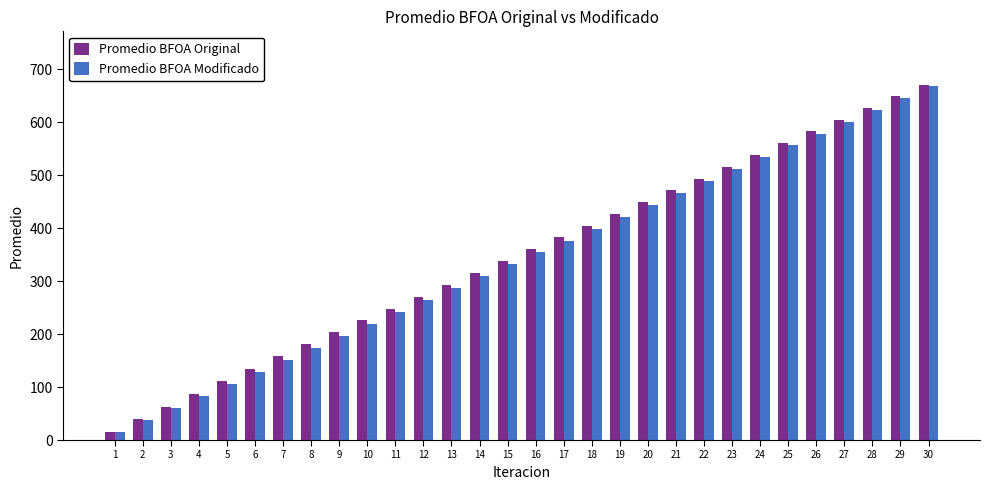

At which label does Promedio BFOA Original reach its peak?

30